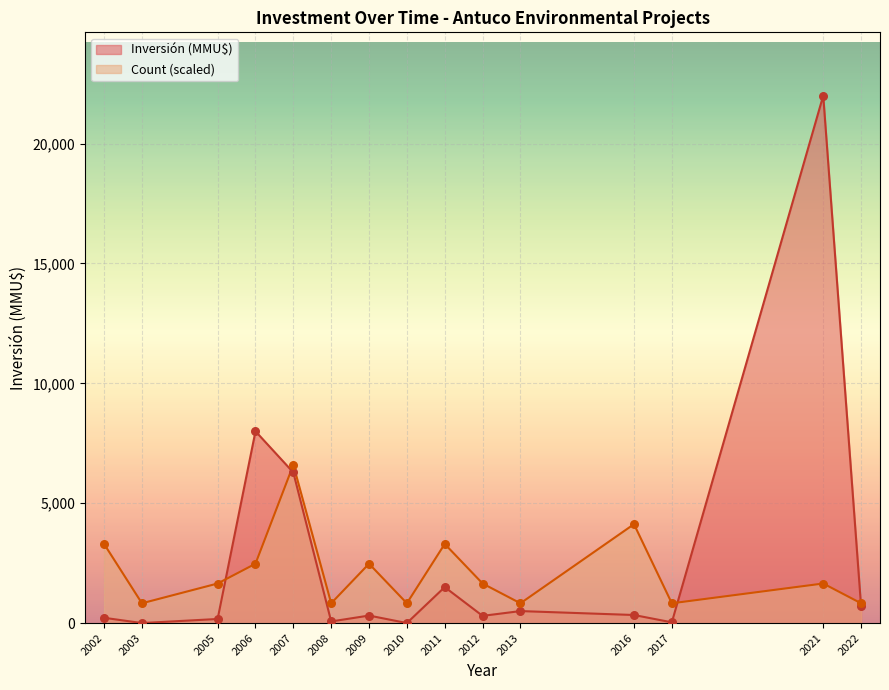

Which series contains the lowest Y value?

Inversión (MMU$)